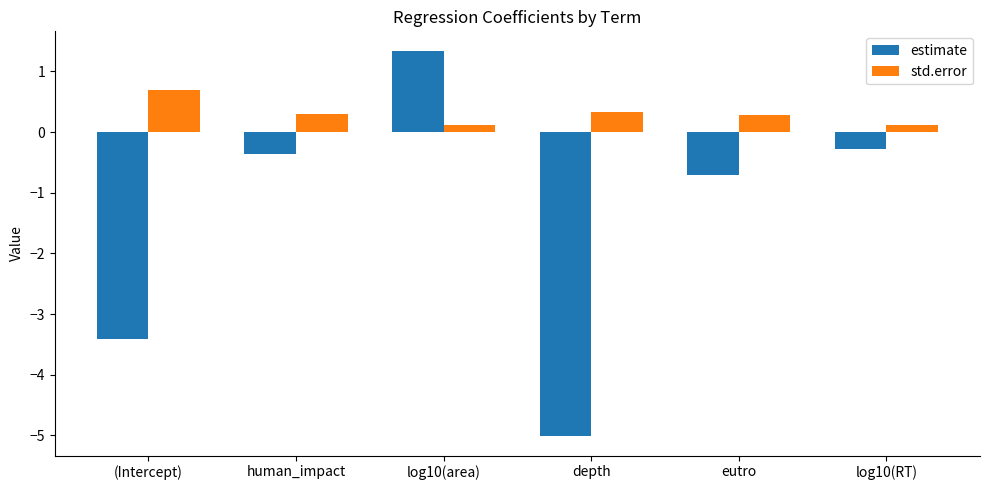

Which category has the highest value in the std.error series?

(Intercept)